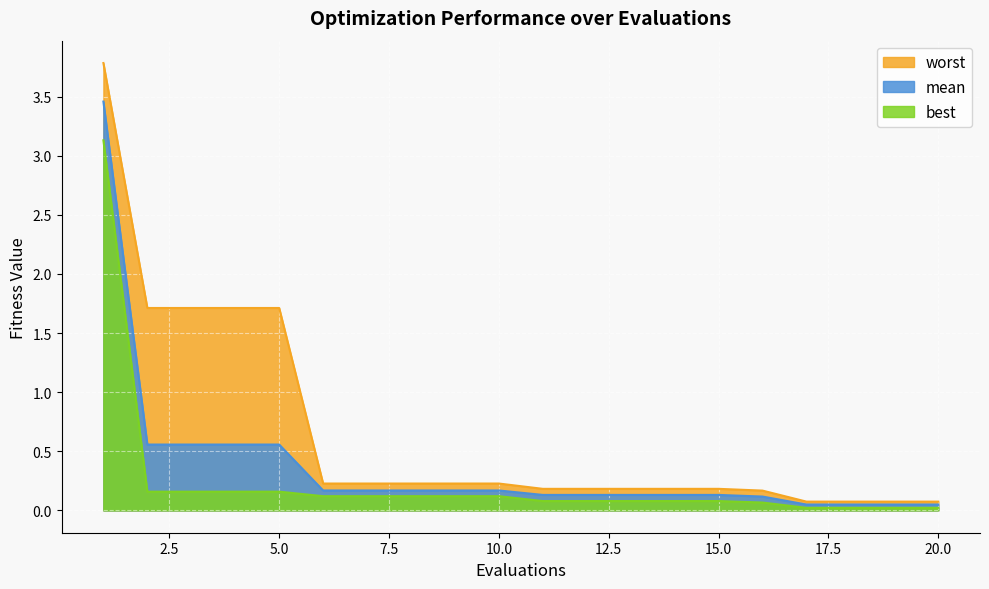

The best series shows 0.1 at 4. True or false?

False